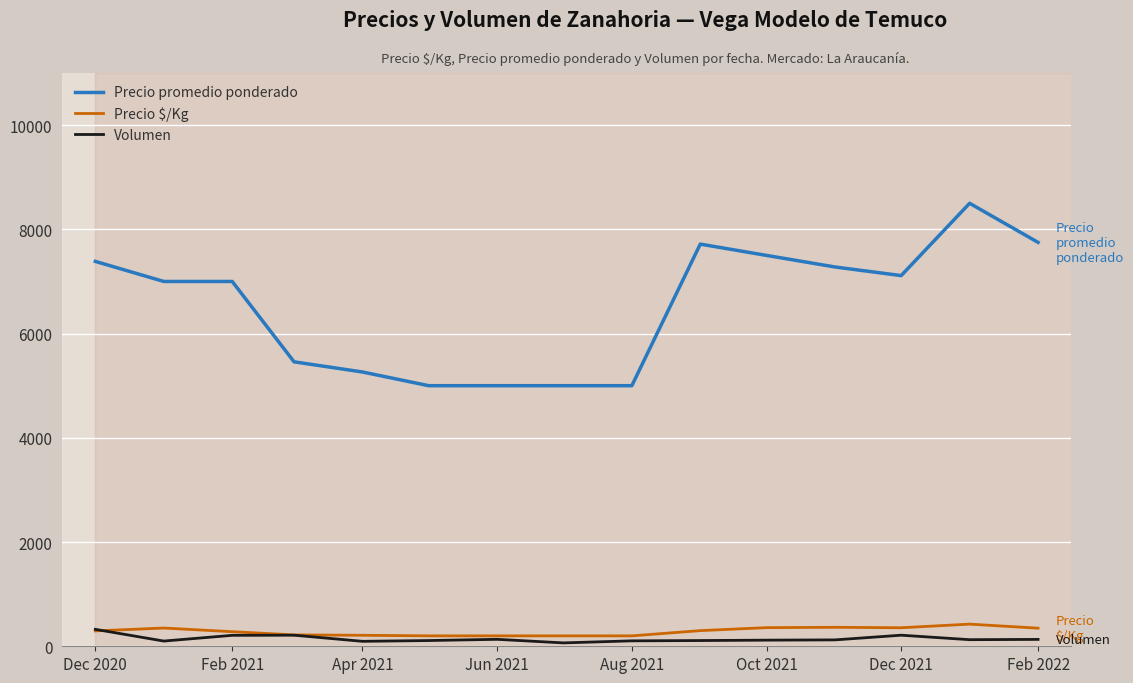

Which series has the widest spread of values?

Precio promedio ponderado